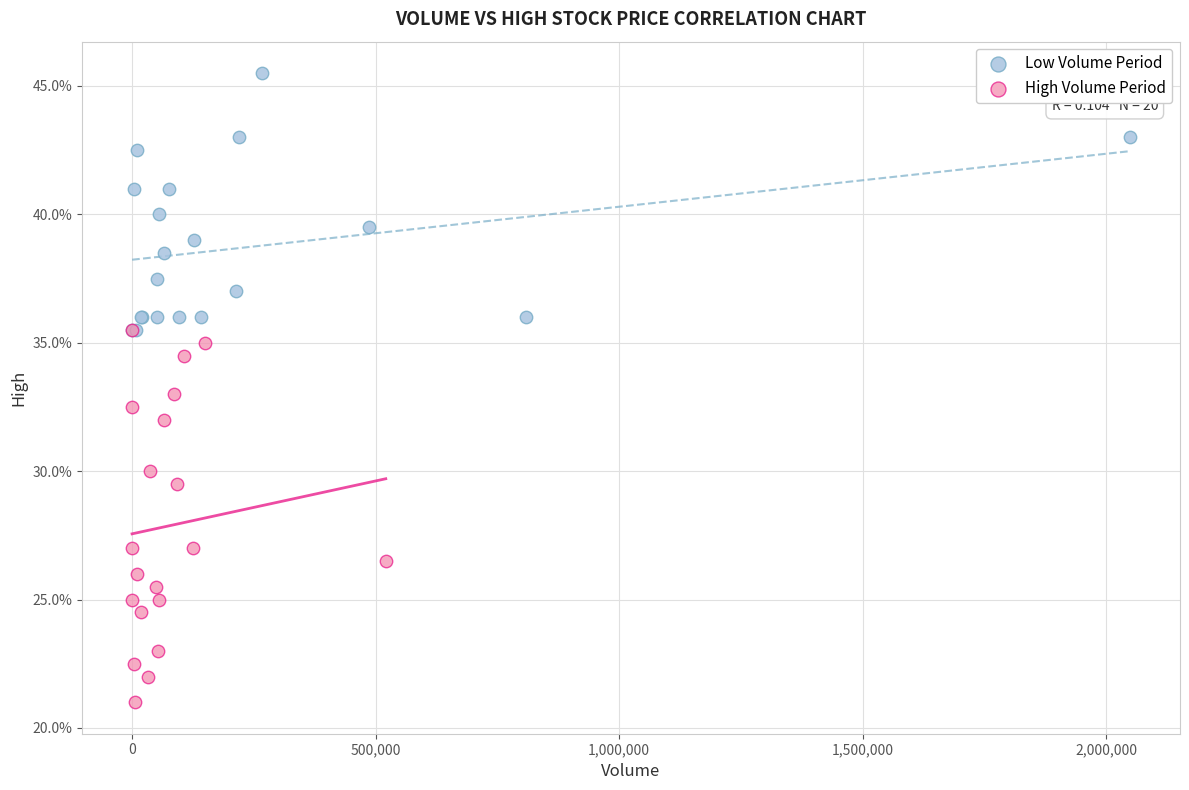

Which series has the largest Y range (max minus min)?

High Volume Period